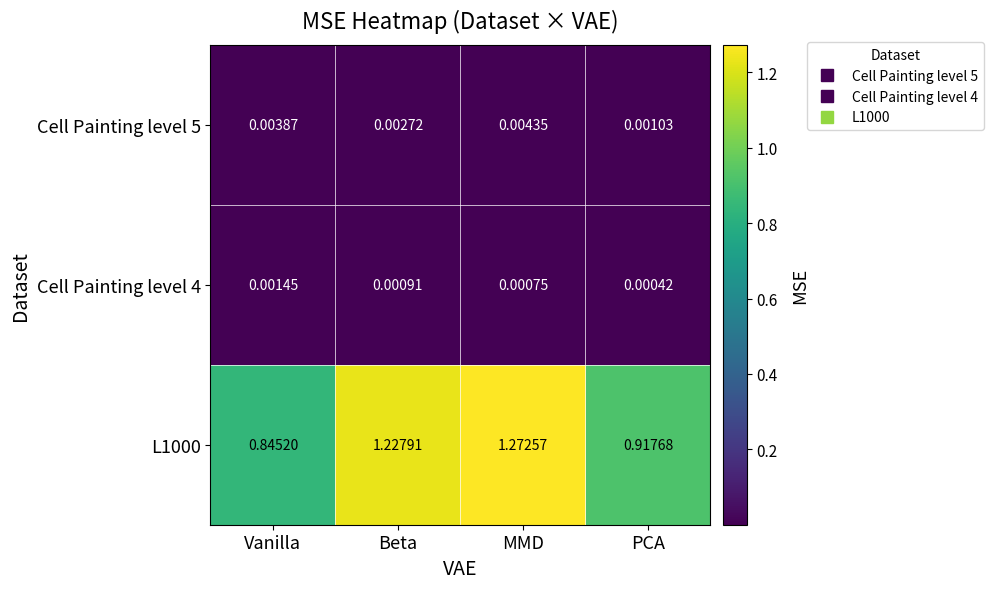

Which series has the widest spread of values?

L1000